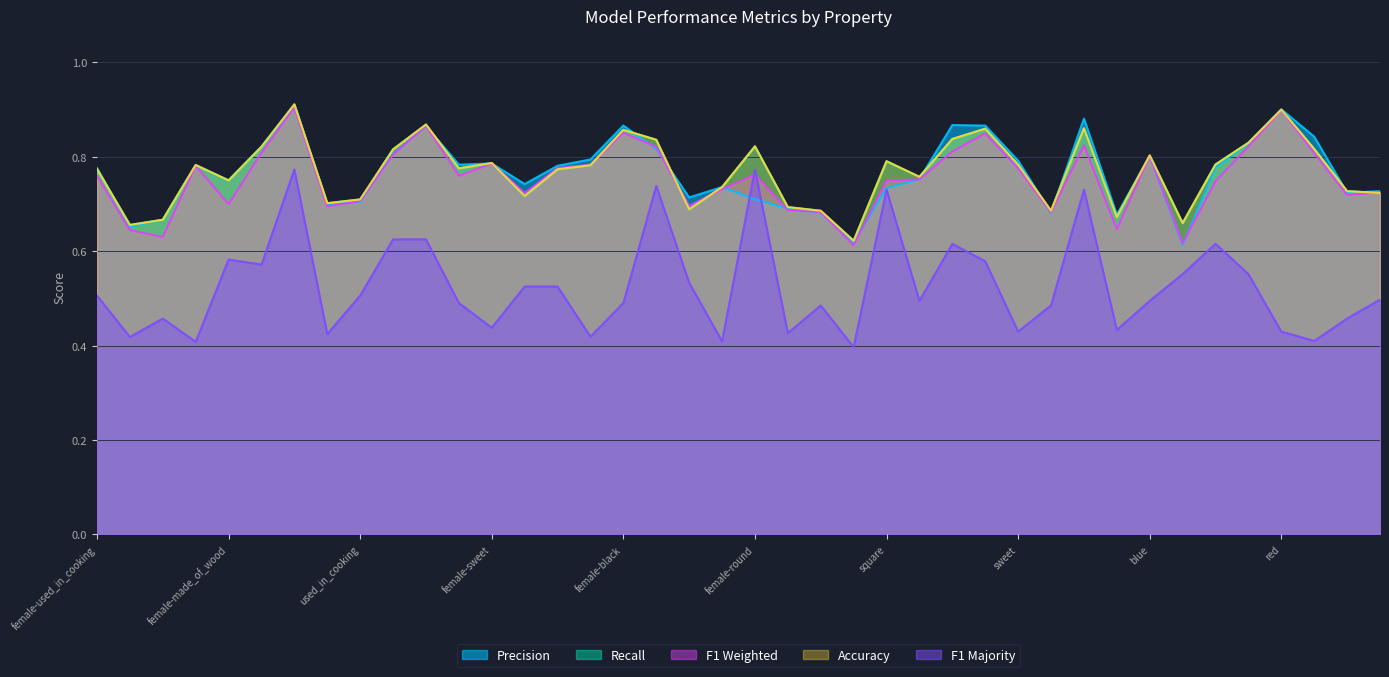

At how many categories does at least one series exceed 0?

40